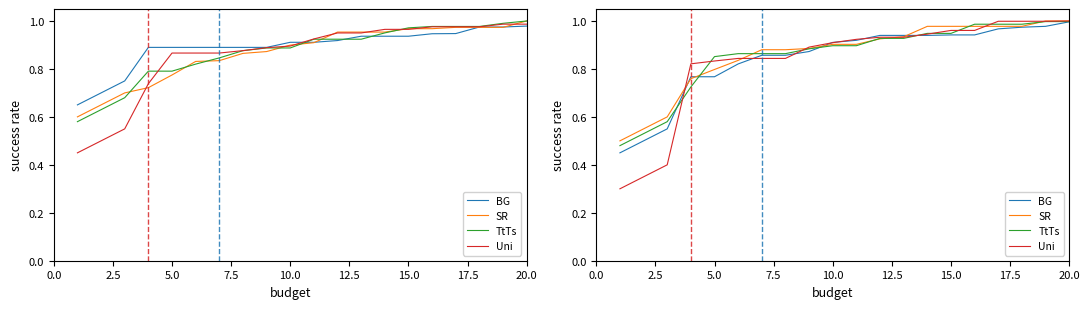

Which series changed the most between 10.0 and 20.0?

TtTs